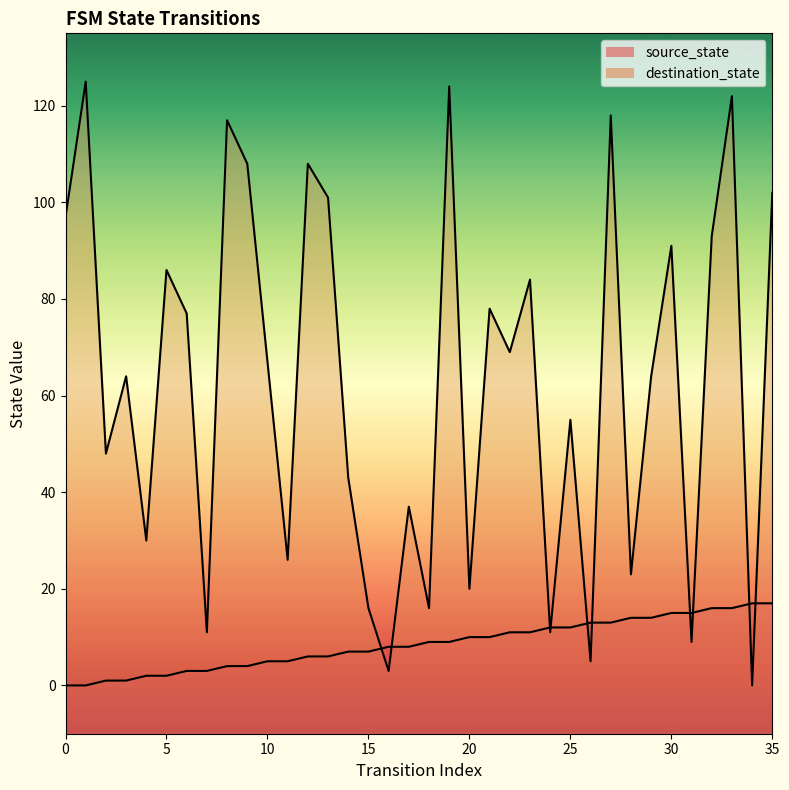

Where is source_state nearest to the value 8?

16